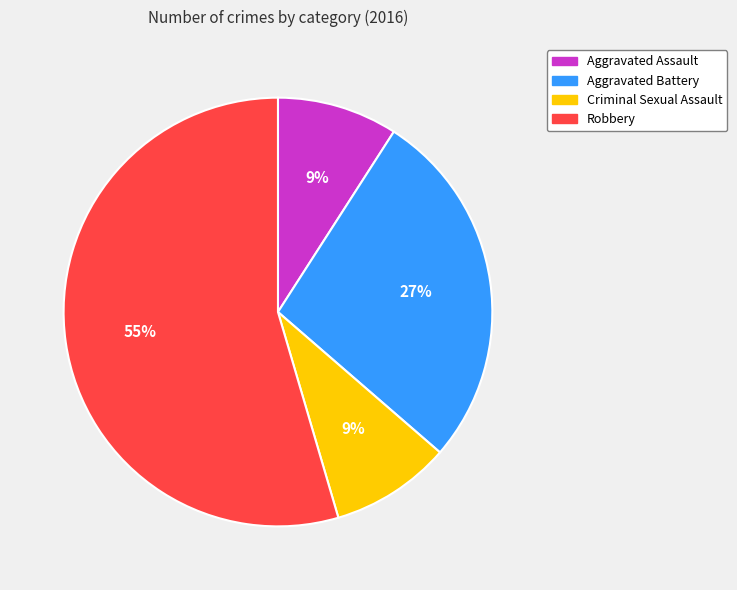

Which category has the biggest portion of the pie?

Robbery